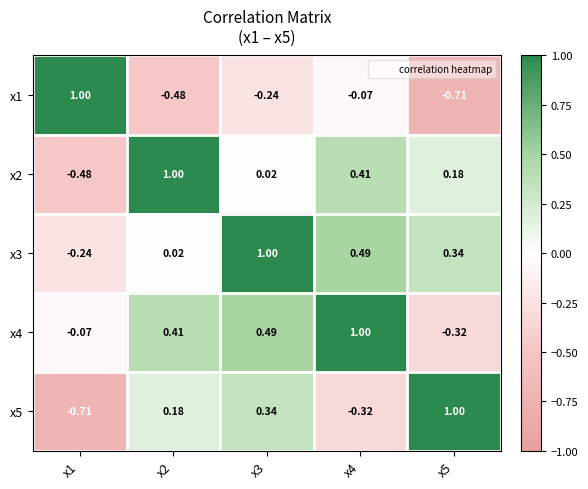

Is the value of x5 at x1 greater than the value of x1 at x2?

No